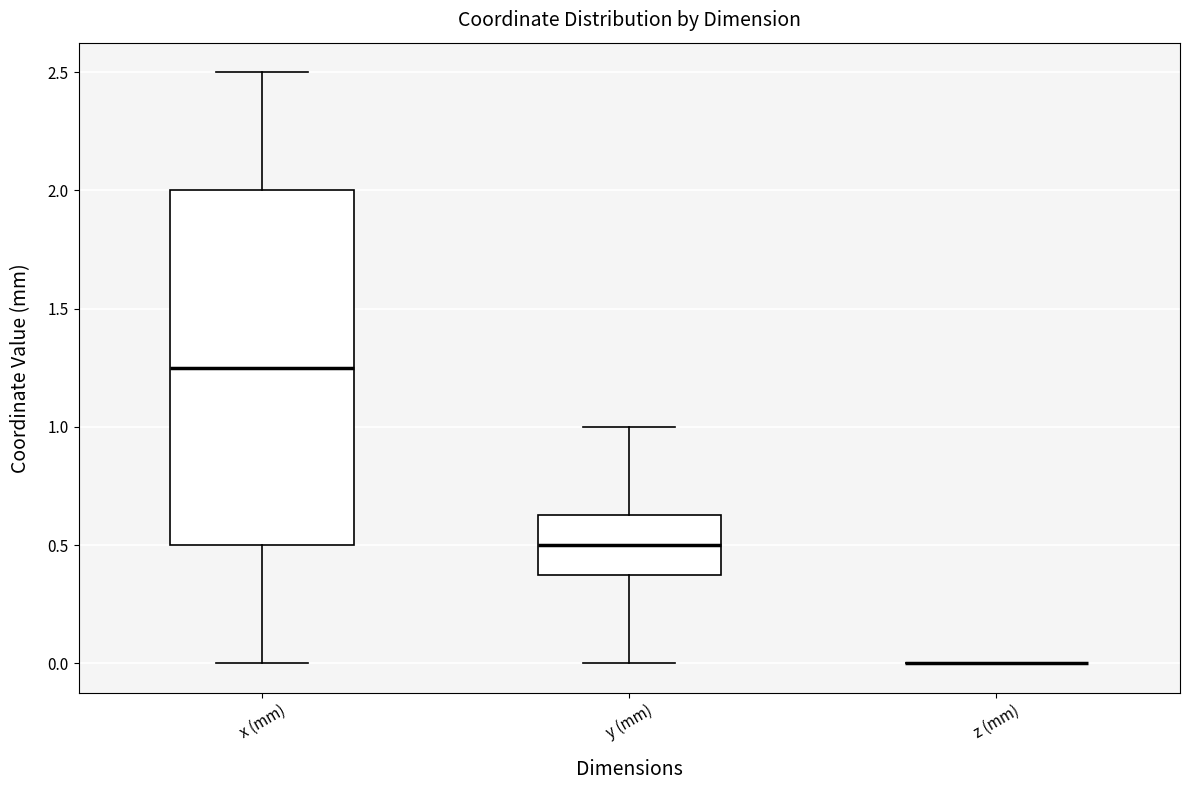

Reading left to right, transcribe this box plot: for each box, give where its median line is, the range the box spans, and where its two whiskers end, as read against the y-axis. The values are not printed on the chart, so give them approximately, as read against the axis.

x (mm): median 1.25, box 0.50 to 2.00, whiskers 0.00 to 2.50
y (mm): median 0.50, box 0.40 to 0.65, whiskers 0.00 to 1.00
z (mm): box collapsed to a line at 0.00, whiskers 0.00 to 0.00